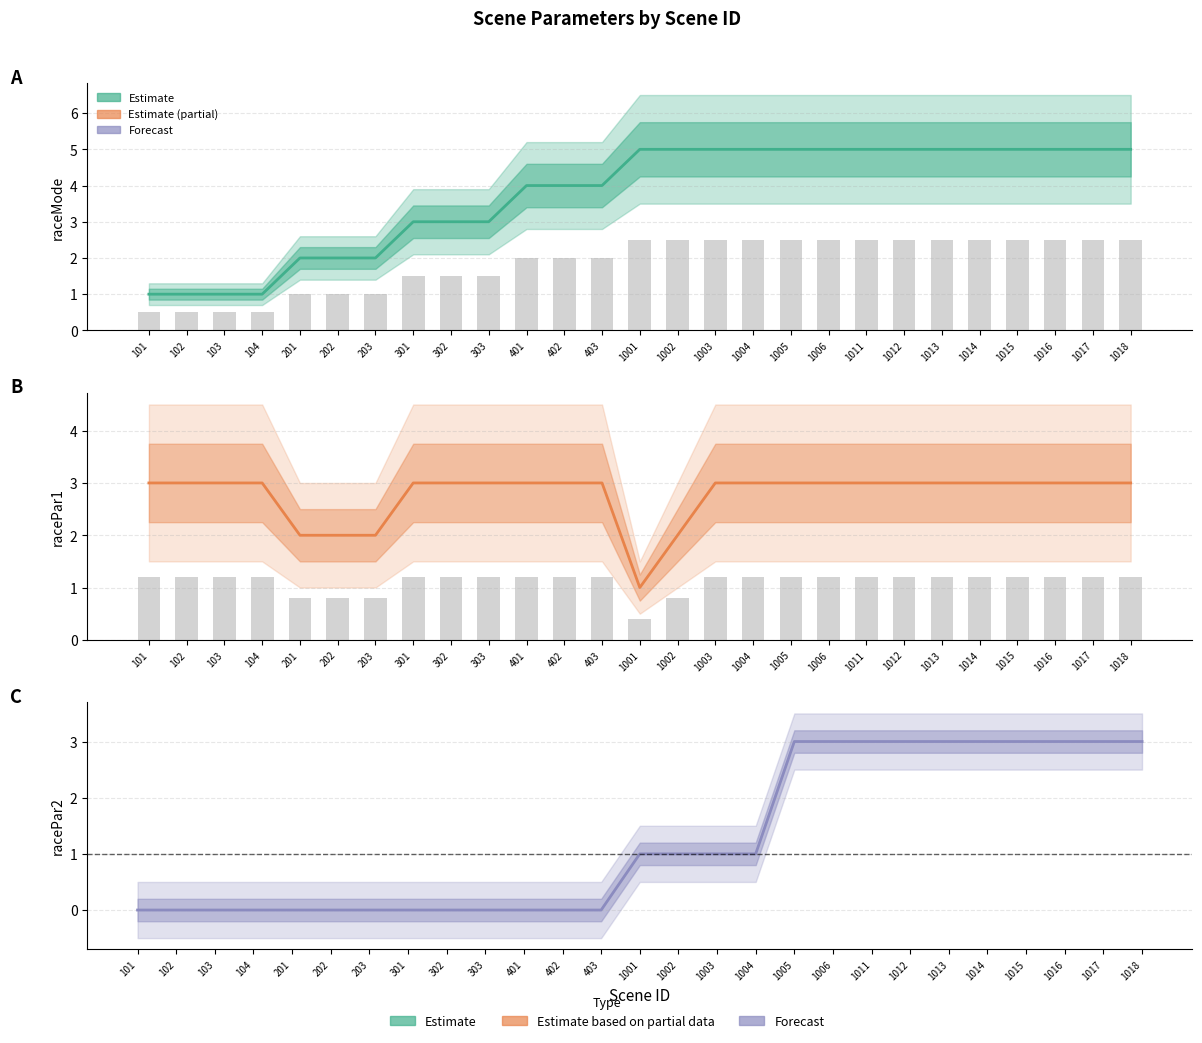

Is the value of racePar2 at 103 greater than the value of raceMode at 1002?

No